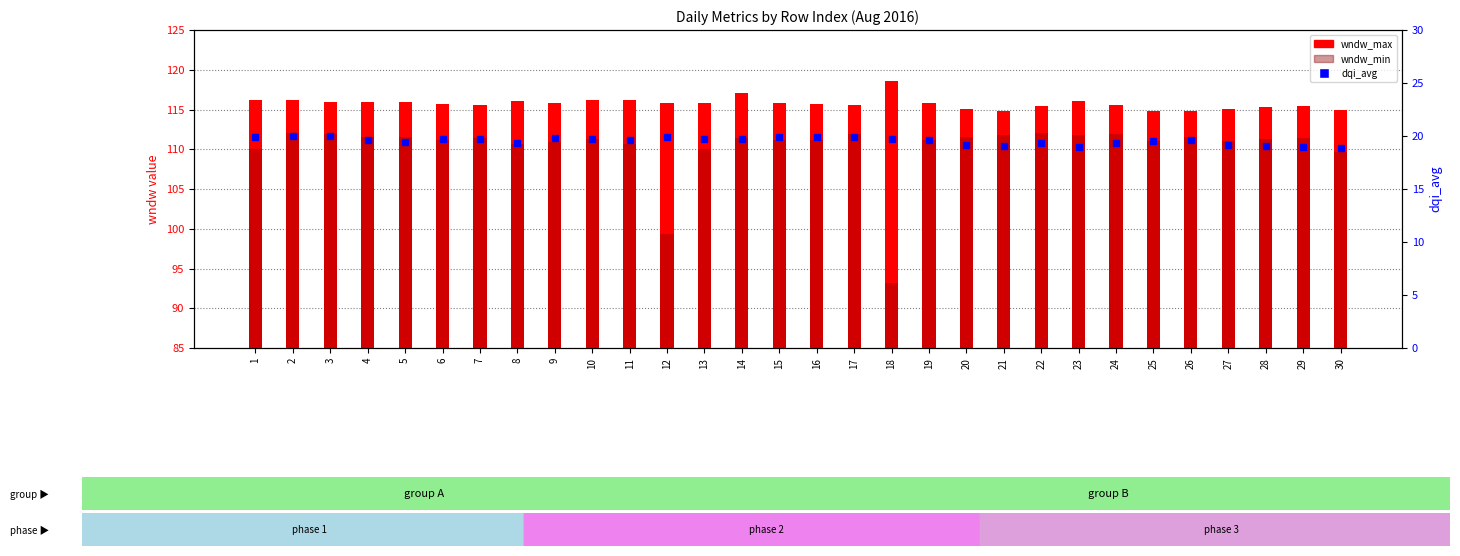

What is the difference between the wndw_min values at 14 and 28?

0.1